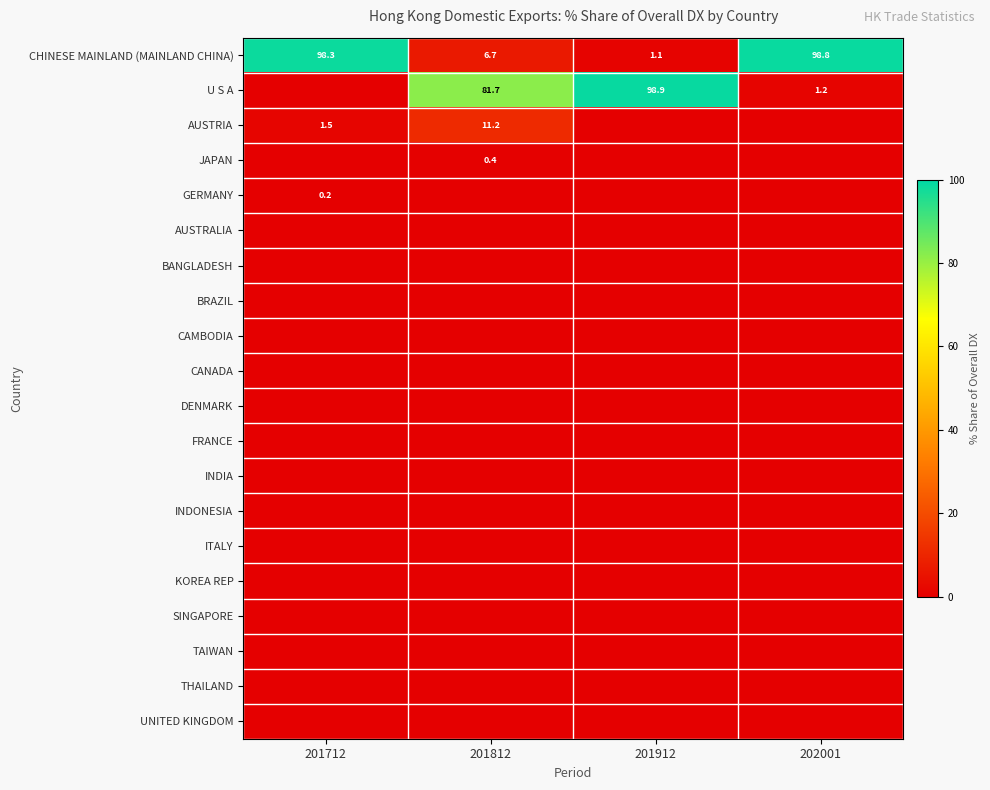

At how many categories does at least one series exceed 68?

4